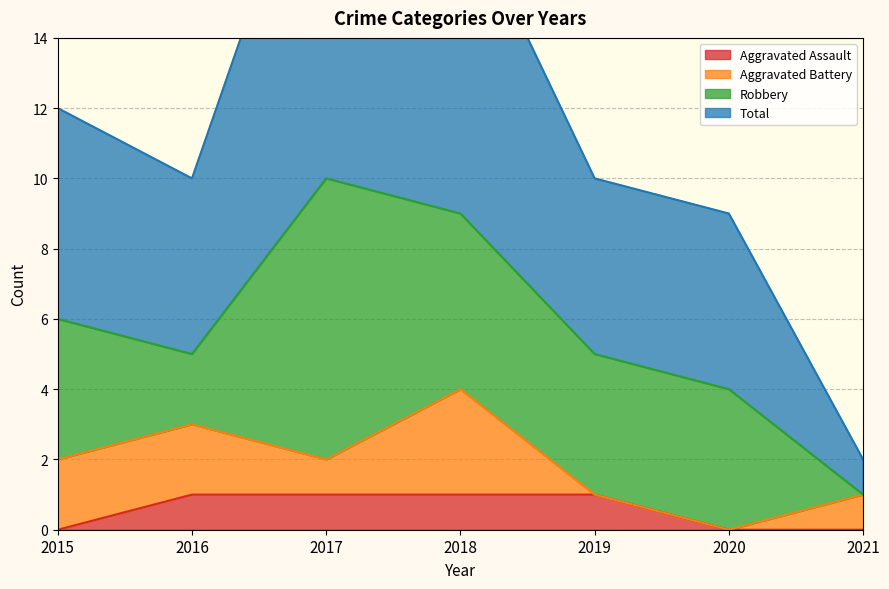

What is the greatest value displayed?

21